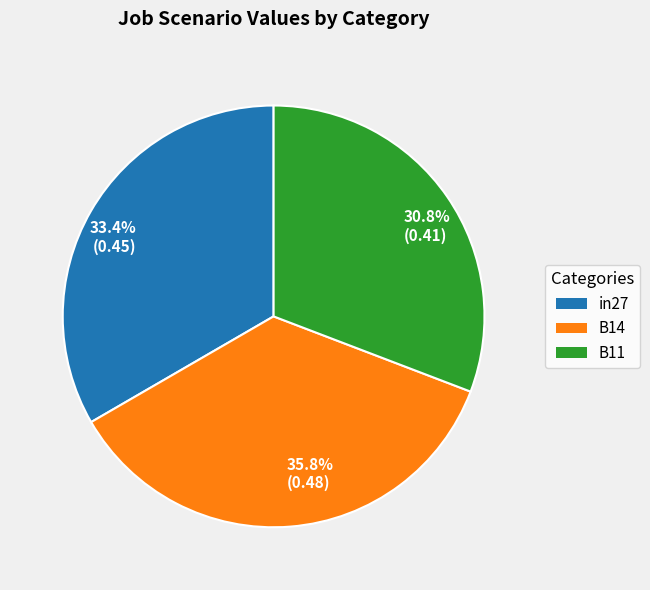

To the nearest percent, what is the average slice percentage?

33%